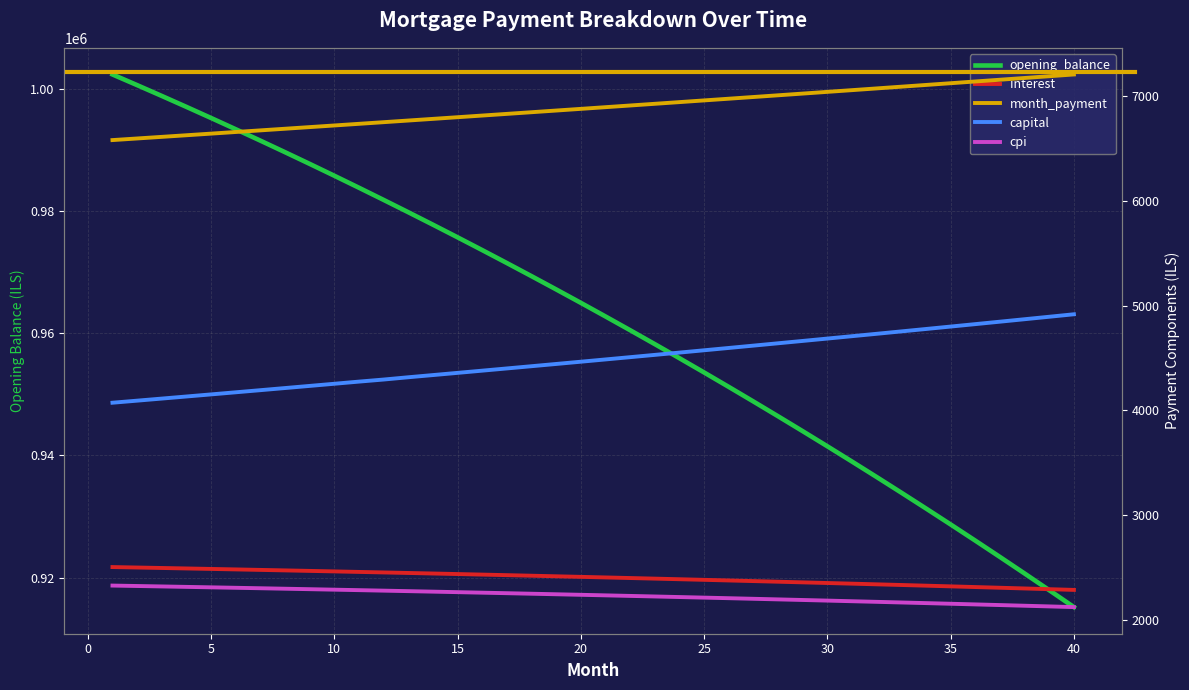

True or false: capital has more than 1 interior local peaks.

False